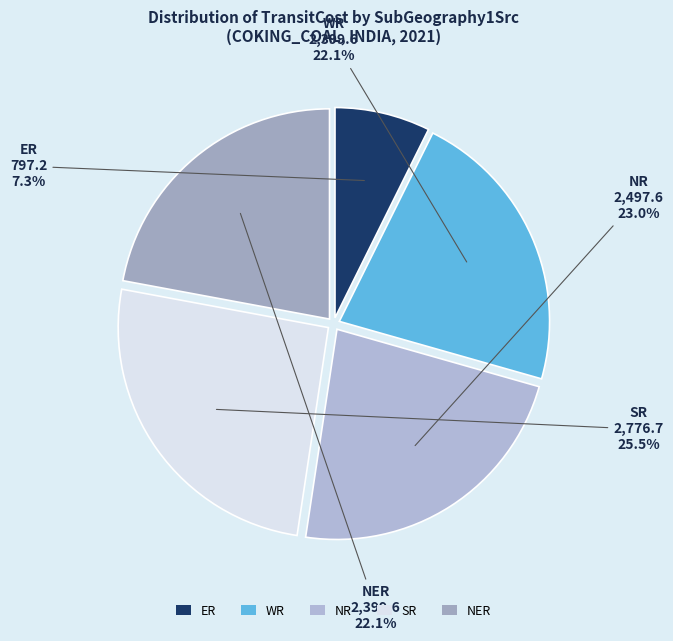

Does ER represent more than half of the total?

No